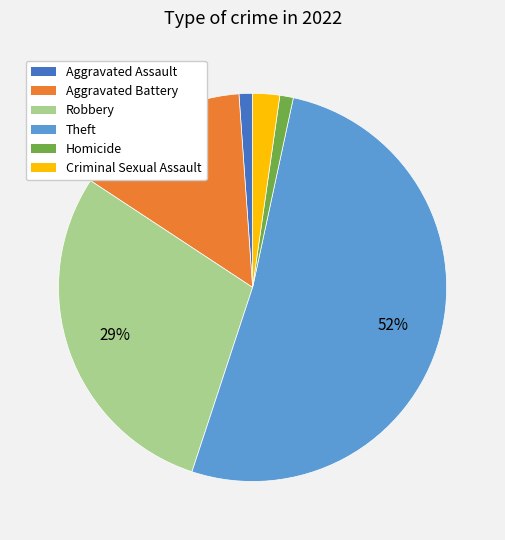

How many segments does this pie chart have?

6